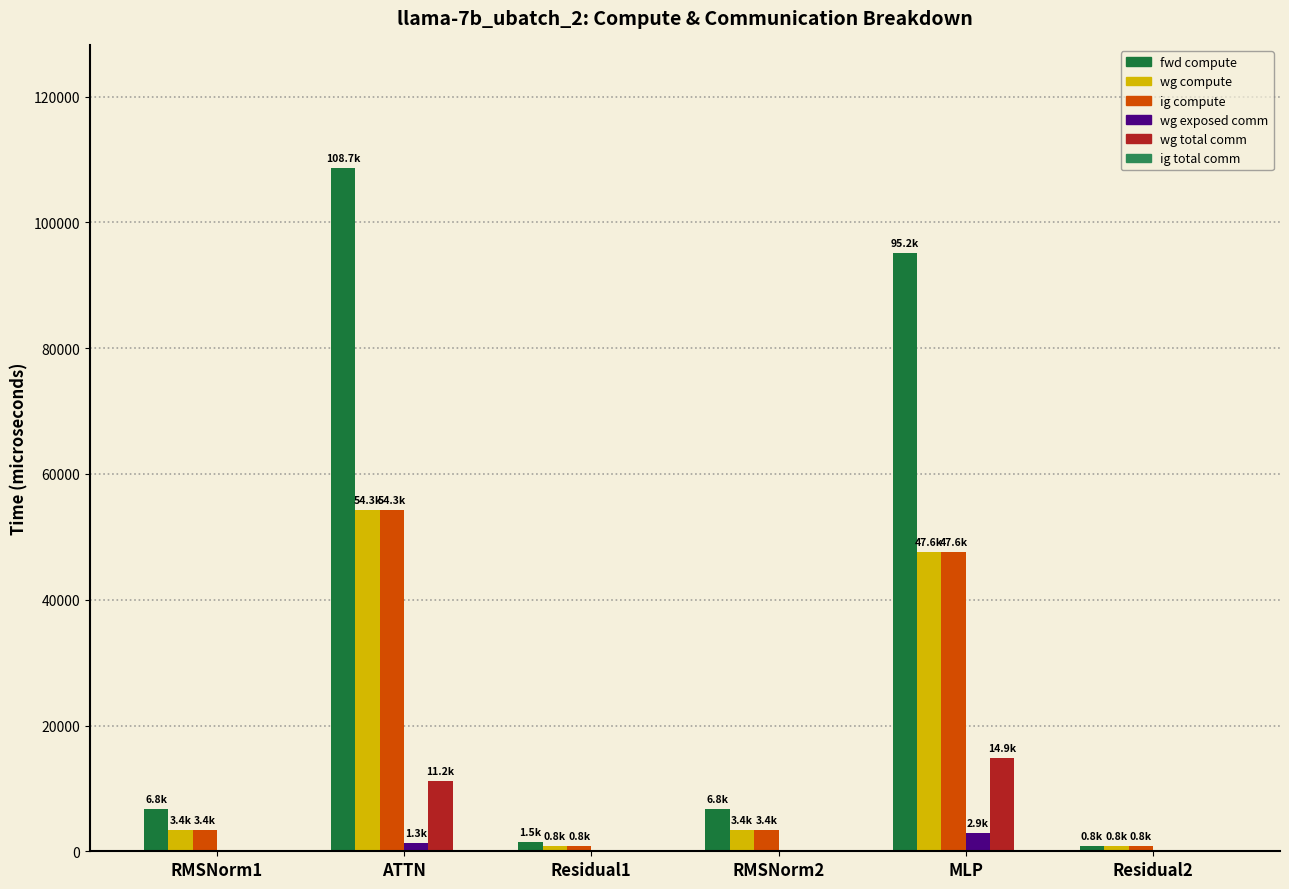

Are the bars horizontal?

No